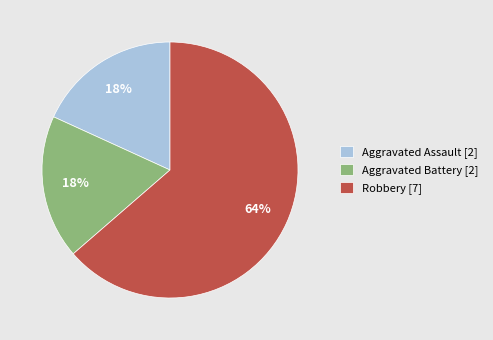

Count the number of slices in the pie.

3